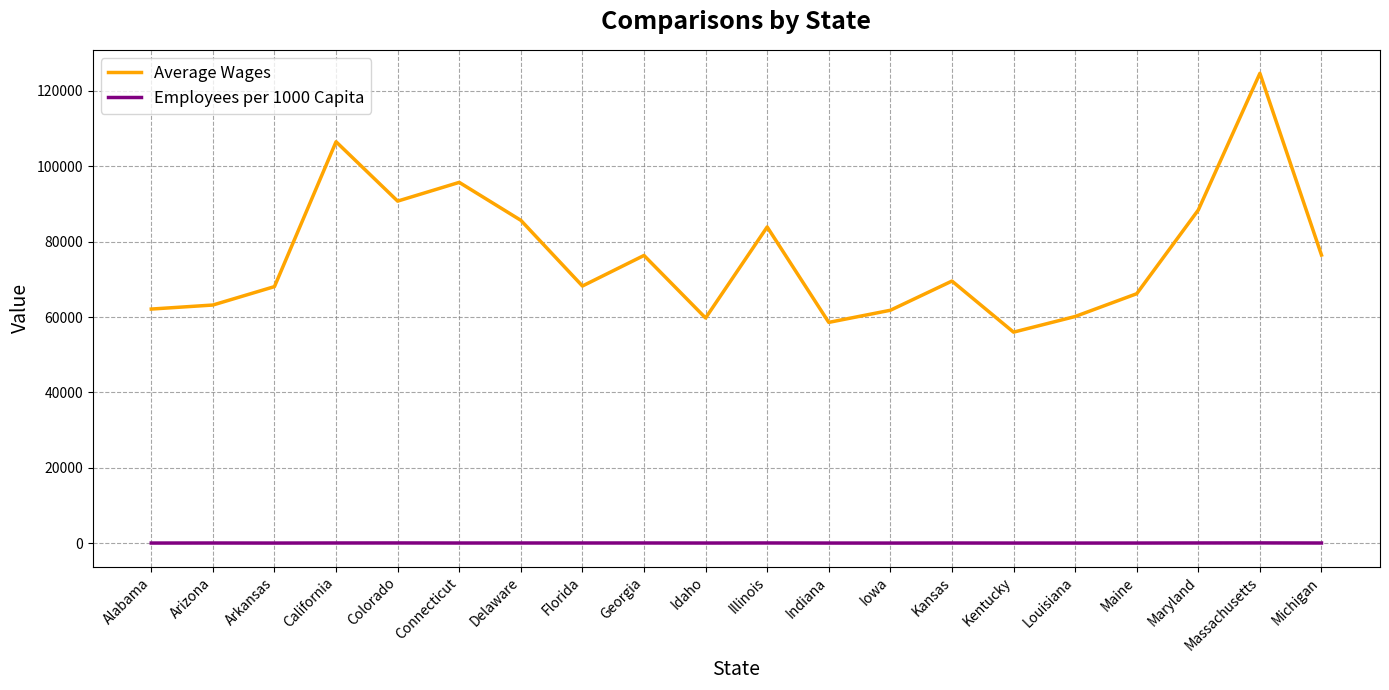

The Average Wages series shows 83889.0 at Illinois. True or false?

True